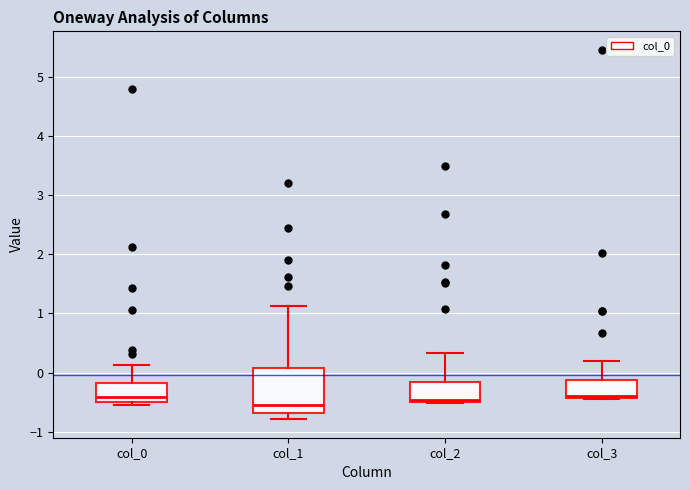

Reading left to right, read every box against the y-axis: the position of its median line, the range the box covers, and the ends of its whiskers. The values are not printed on the chart, so give them approximately, as read against the axis.

col_0: median -0.4, box -0.5 to -0.2, whiskers -0.5 (just below the box's lower edge) to 0.1
col_1: median -0.6, box -0.7 to 0.1, whiskers -0.8 to 1.1
col_2: median -0.5 (just above the box's lower edge), box -0.5 to -0.2, whiskers -0.5 to 0.3
col_3: median -0.4 (just above the box's lower edge), box -0.4 to -0.1, whiskers -0.4 to 0.2